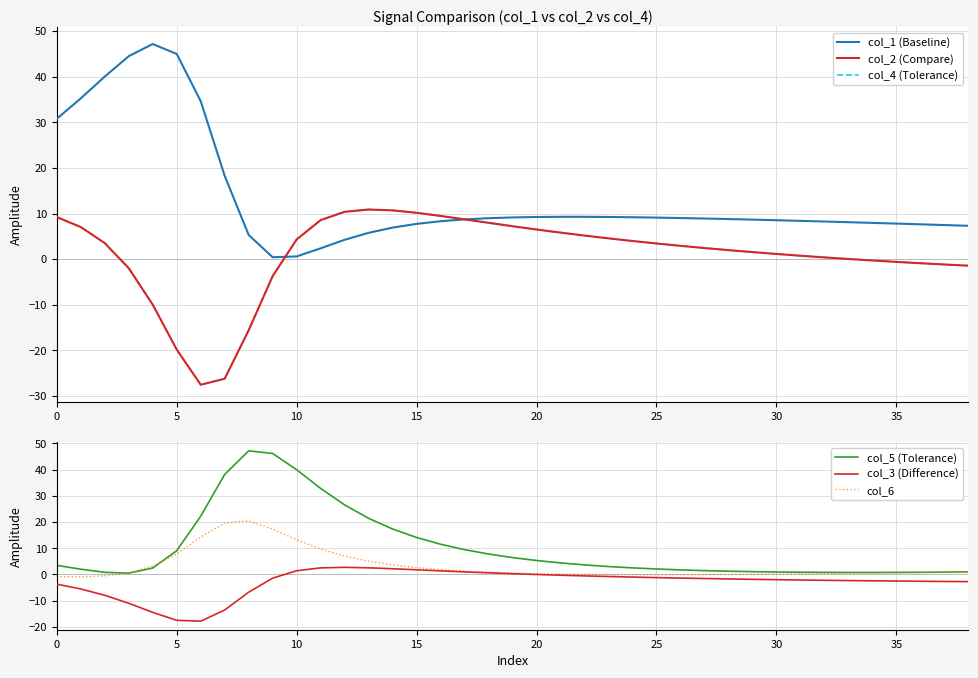

True or false: col_4 (Tolerance) and col_2 (Compare) cross at least once.

False